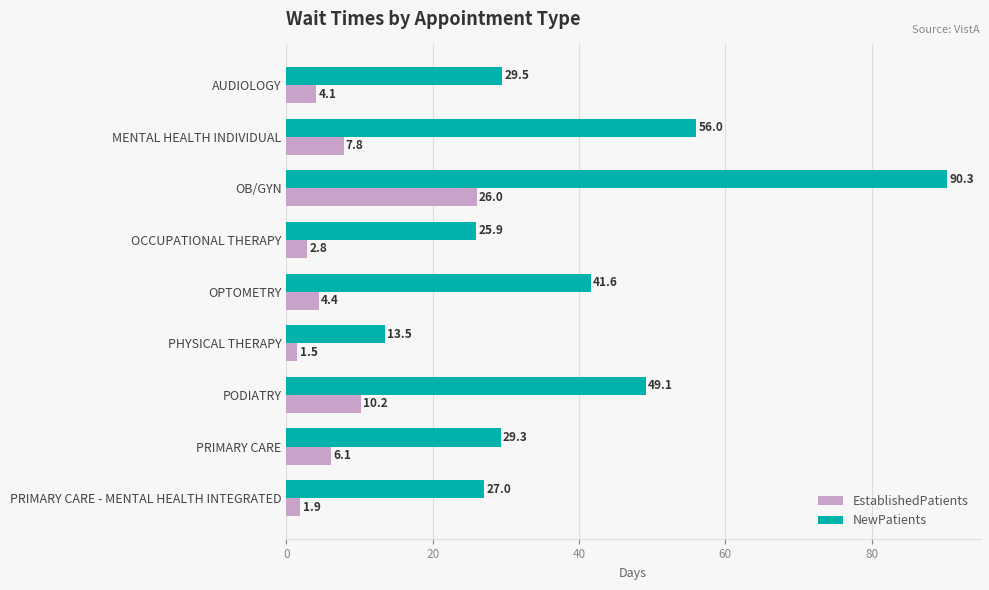

Is it true that EstablishedPatients equals 6.1 at PRIMARY CARE?

True